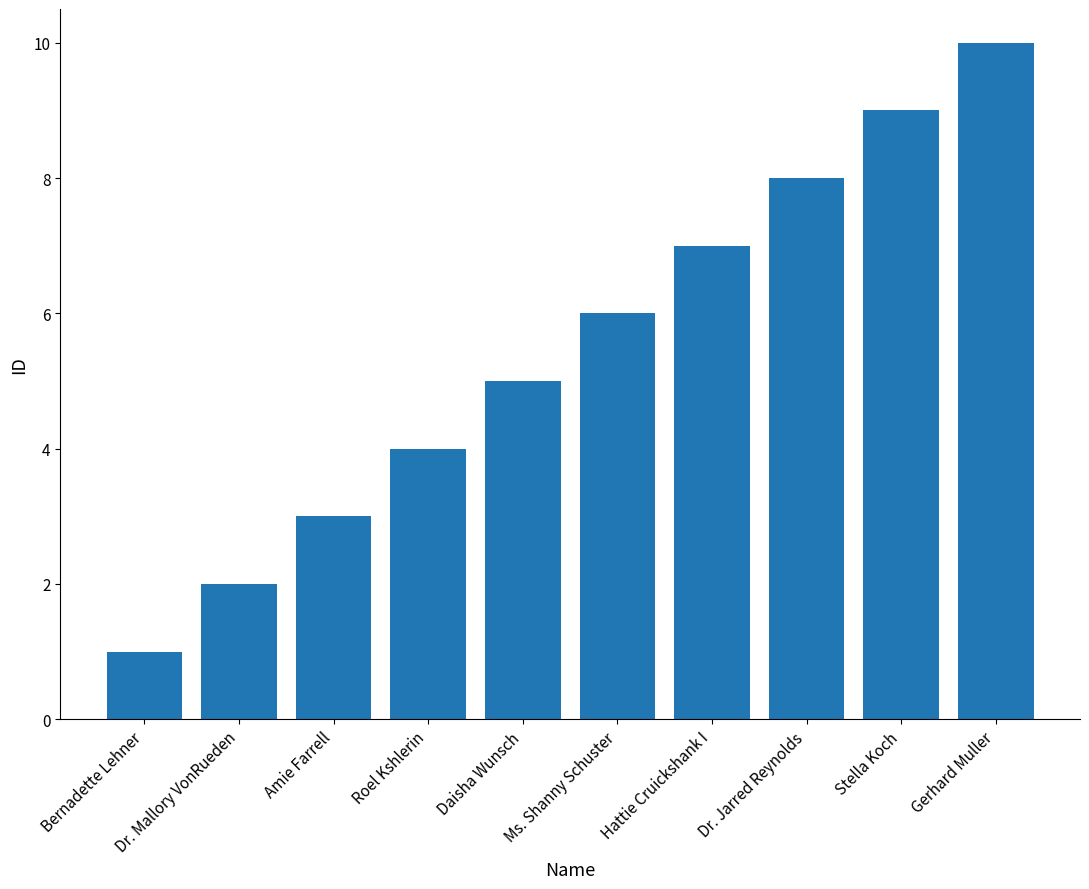

Rank the categories by value from highest to lowest.

Gerhard Muller, Stella Koch, Dr. Jarred Reynolds, Hattie Cruickshank I, Ms. Shanny Schuster, Daisha Wunsch, Roel Kshlerin, Amie Farrell, Dr. Mallory VonRueden, Bernadette Lehner